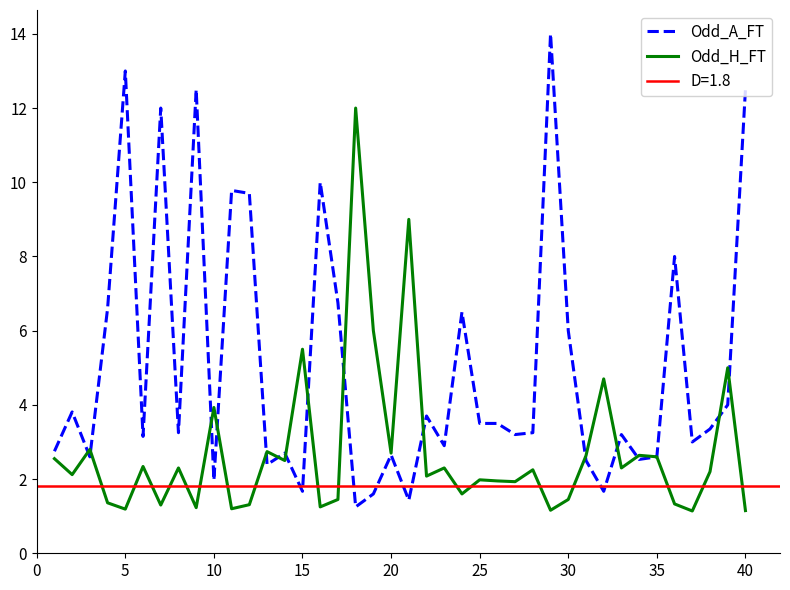

Reading left to right, list all the values displayed in this chart.

Odd_A_FT: 2.8	3.8	2.6	6.6	13.0	3.1	12.0	3.2	12.5	2.0	9.8	9.7	2.4	2.7	1.7	10.0	6.8	1.2	1.6	2.6	1.4	3.7	2.9	6.5	3.5	3.5	3.2	3.2	14.0	6.0	2.5	1.7	3.2	2.5	2.6	8.0	3.0	3.4	4.0	12.5
Odd_H_FT: 2.5	2.1	2.8	1.4	1.2	2.3	1.3	2.3	1.2	3.9	1.2	1.3	2.7	2.5	5.5	1.2	1.4	12.0	6.0	2.7	9.0	2.1	2.3	1.6	2.0	1.9	1.9	2.2	1.2	1.4	2.6	4.7	2.3	2.6	2.6	1.3	1.1	2.2	5.0	1.1